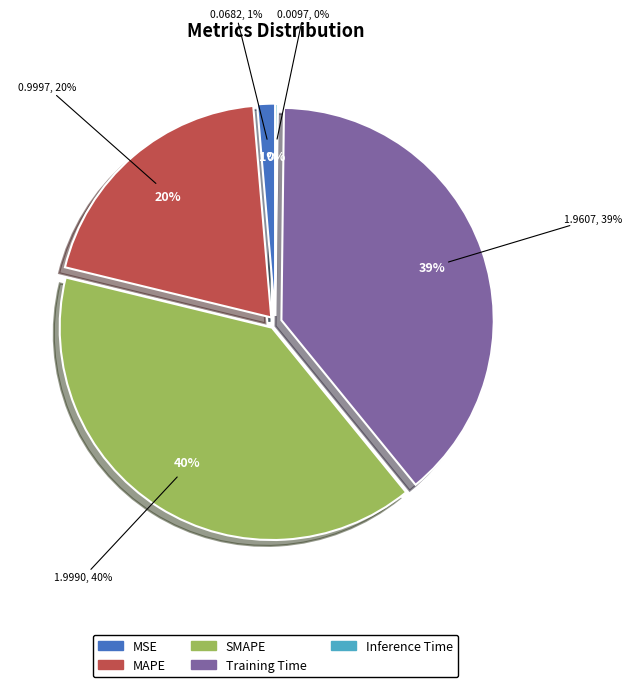

How many slices are in this pie chart?

5